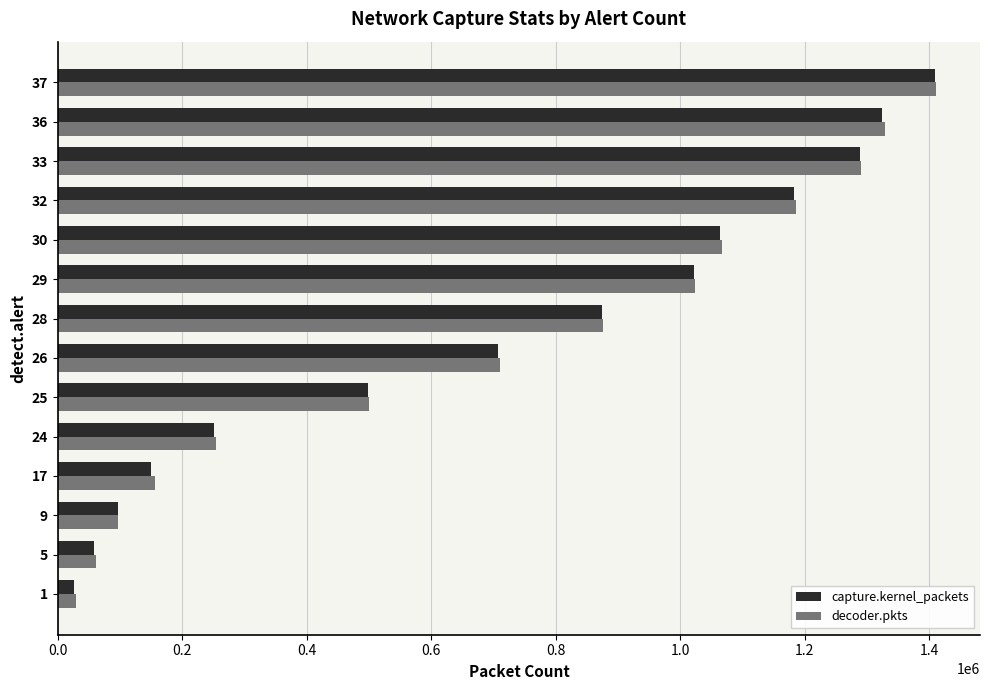

List the labels in order of decoder.pkts value, smallest first.

1, 5, 9, 17, 24, 25, 26, 28, 29, 30, 32, 33, 36, 37